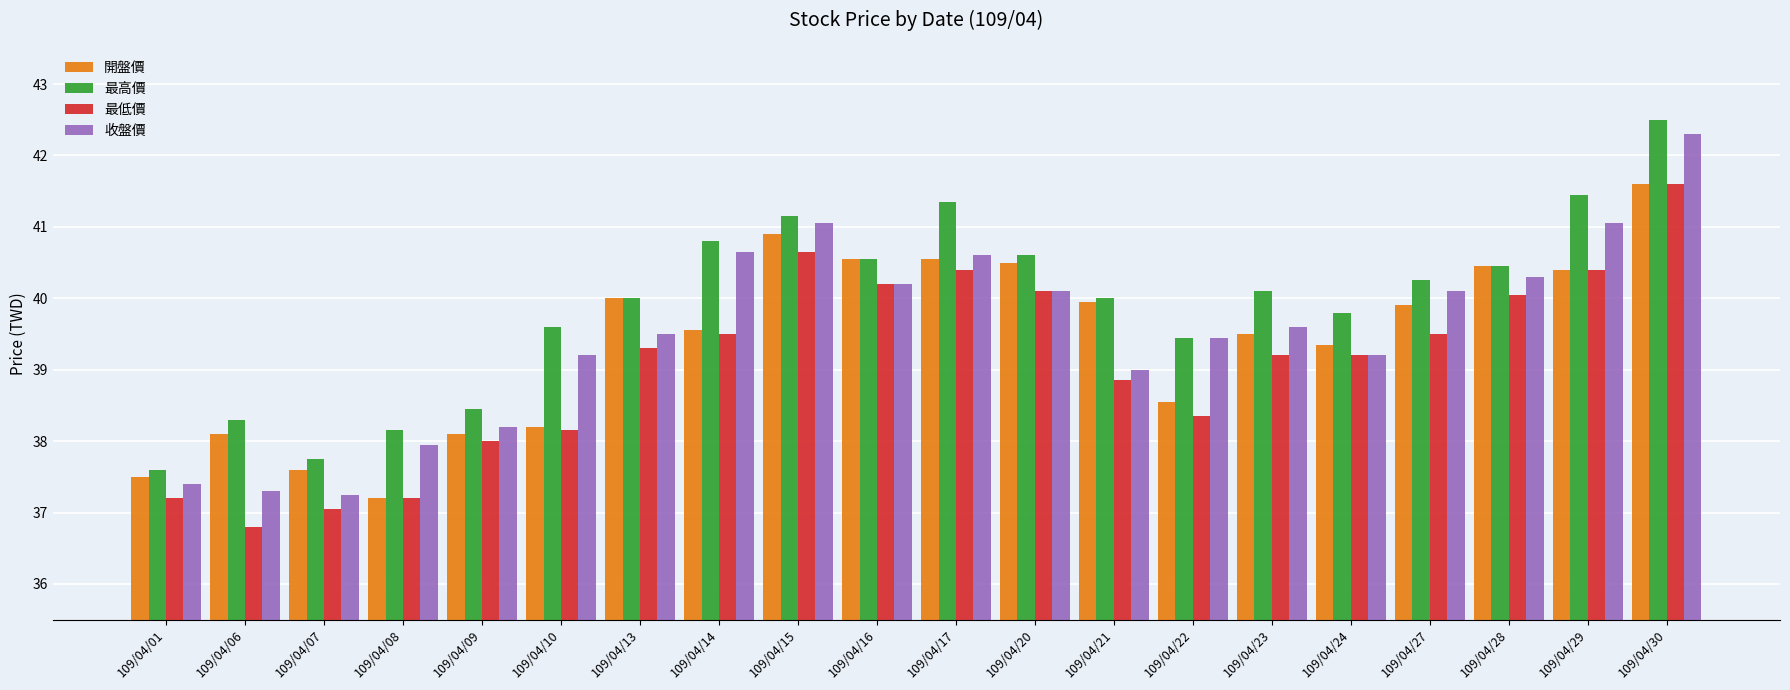

What is the value of the 最低價 bar at the 19th from the left?

40.4